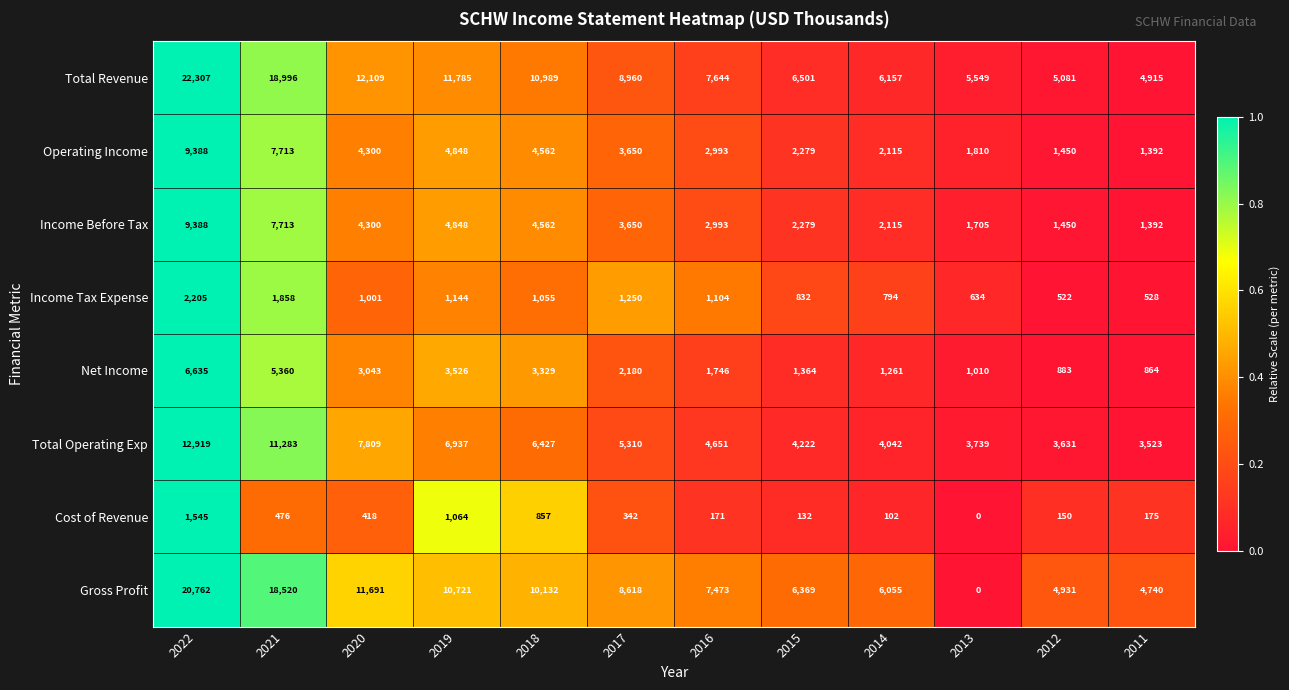

What is the difference between the second highest and second lowest values in the Income Tax Expense series?

1330